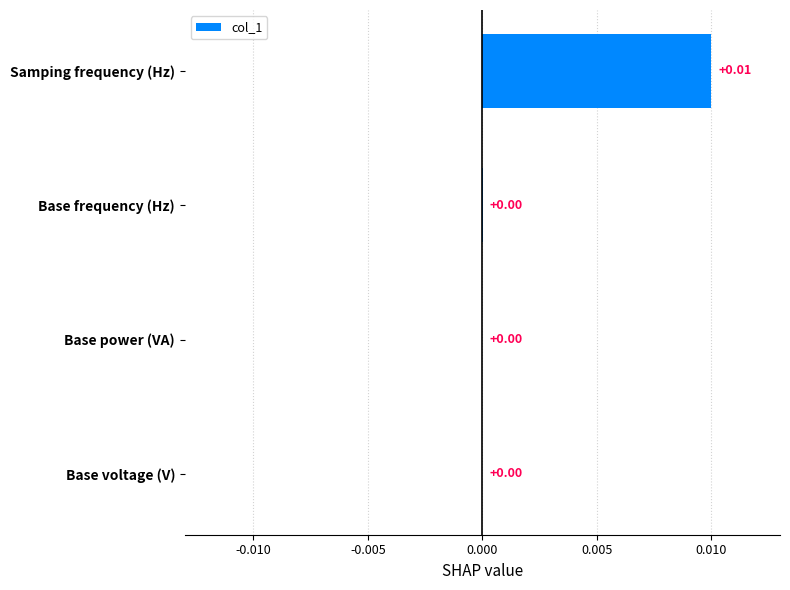

At which category does the chart reach its peak across all series?

Samping frequency (Hz)